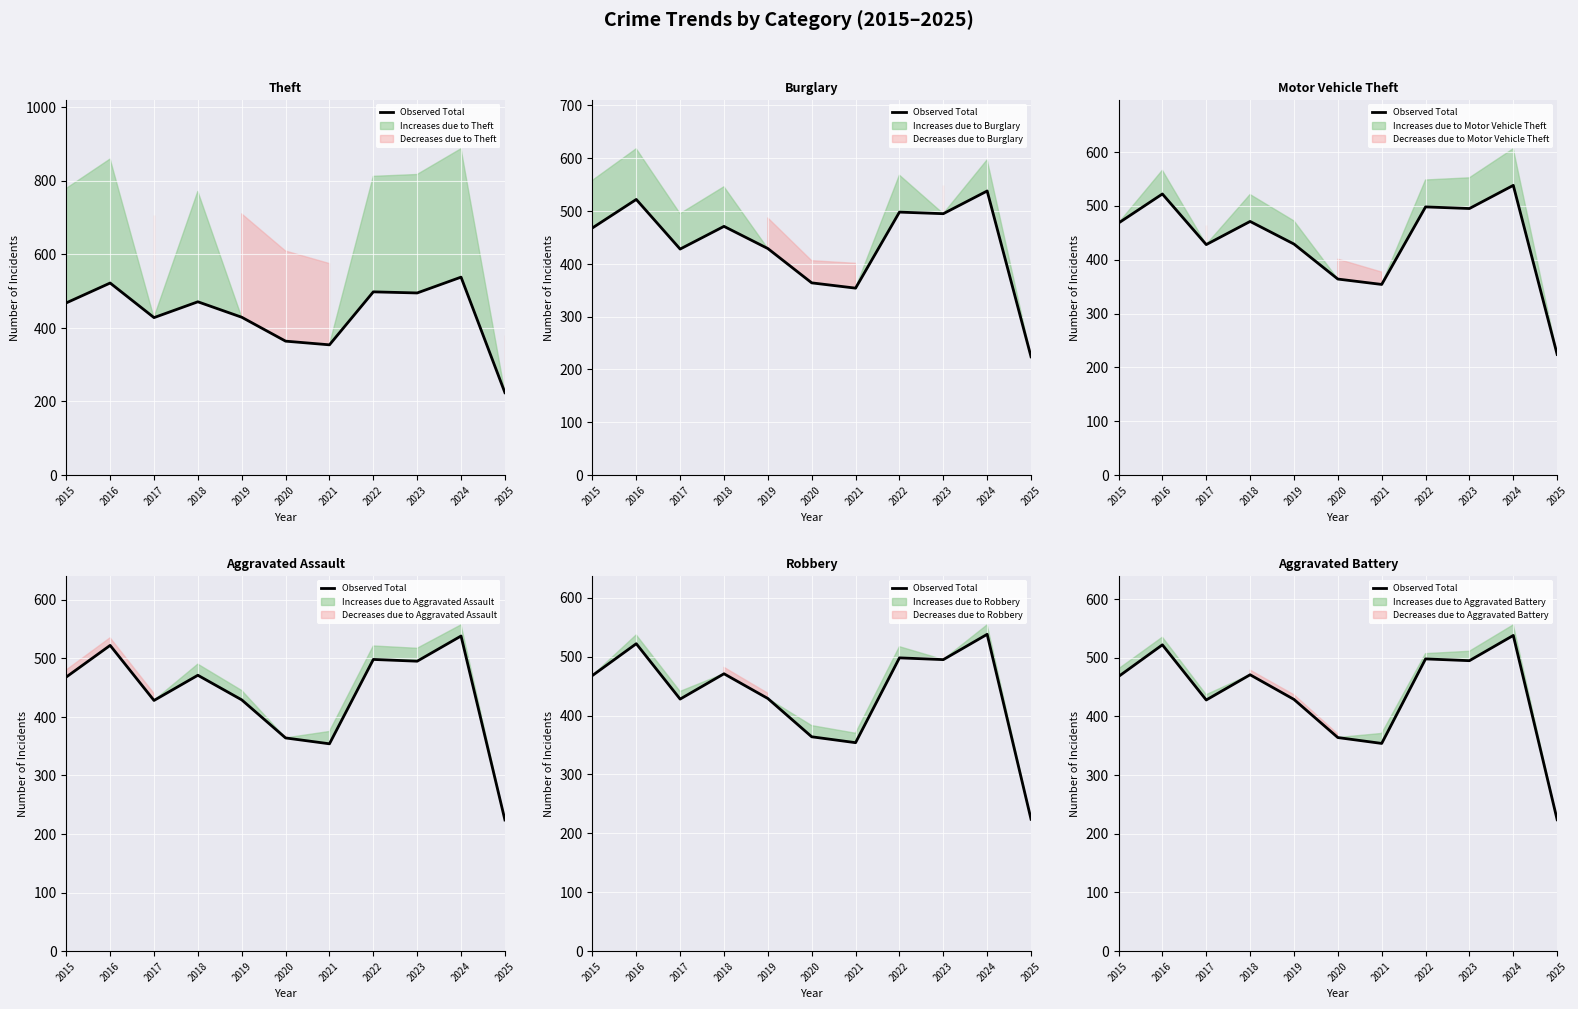

How many lines are shown in the chart?

1